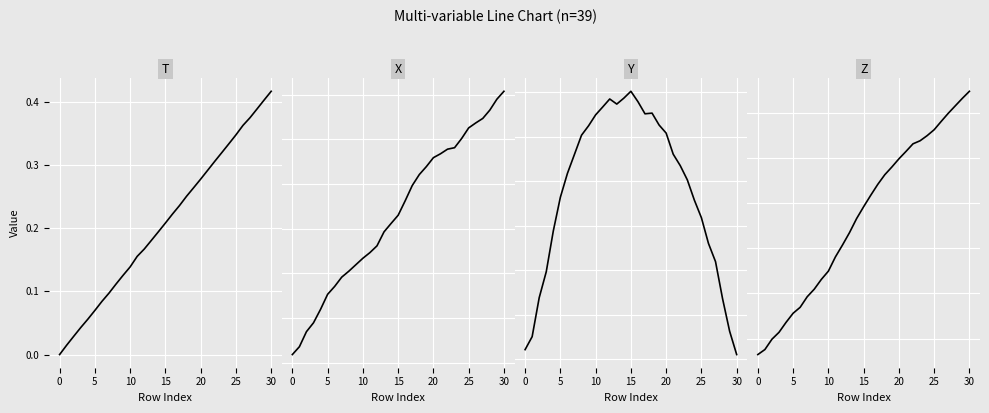

What is the total value across all series at 10?

0.7